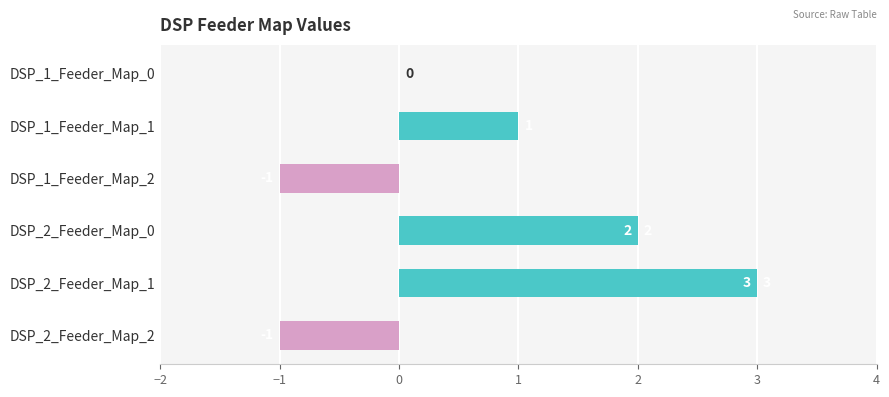

Which category has the highest value across all series?

DSP_2_Feeder_Map_1